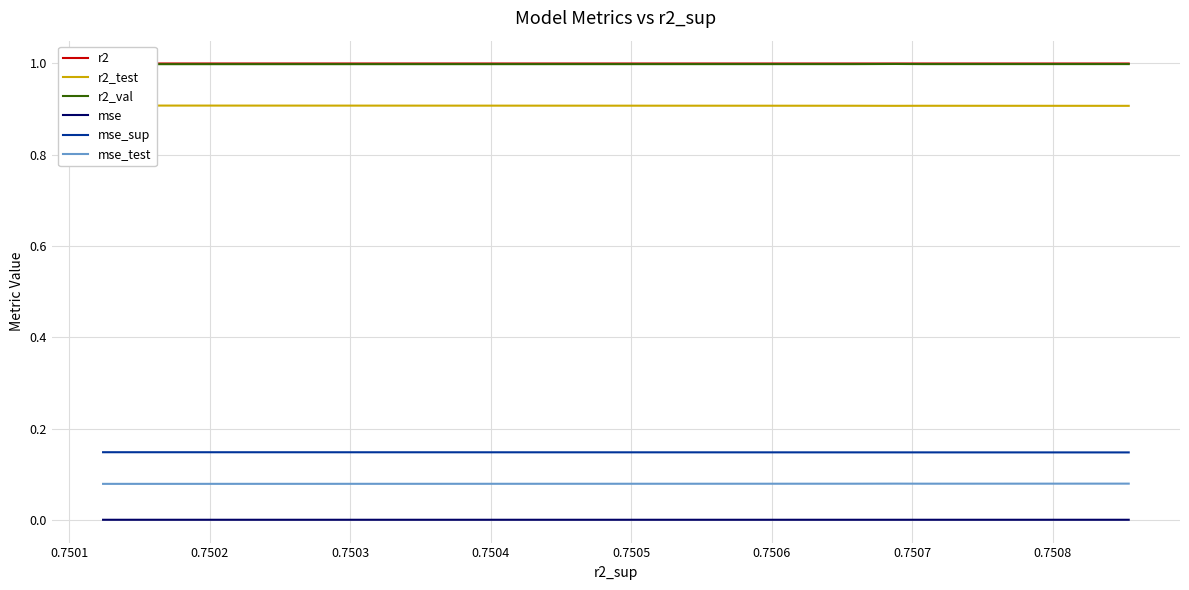

At which label does mse reach its minimum?

0.7508